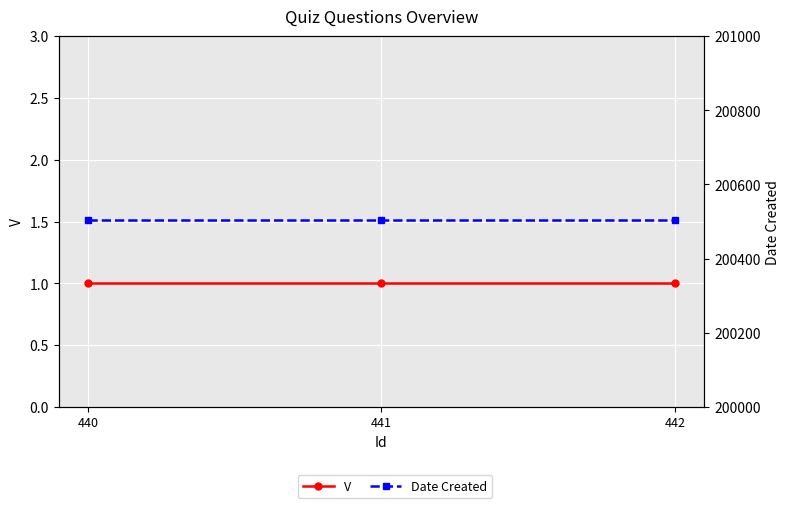

Which label corresponds to the smallest value in the chart?

440